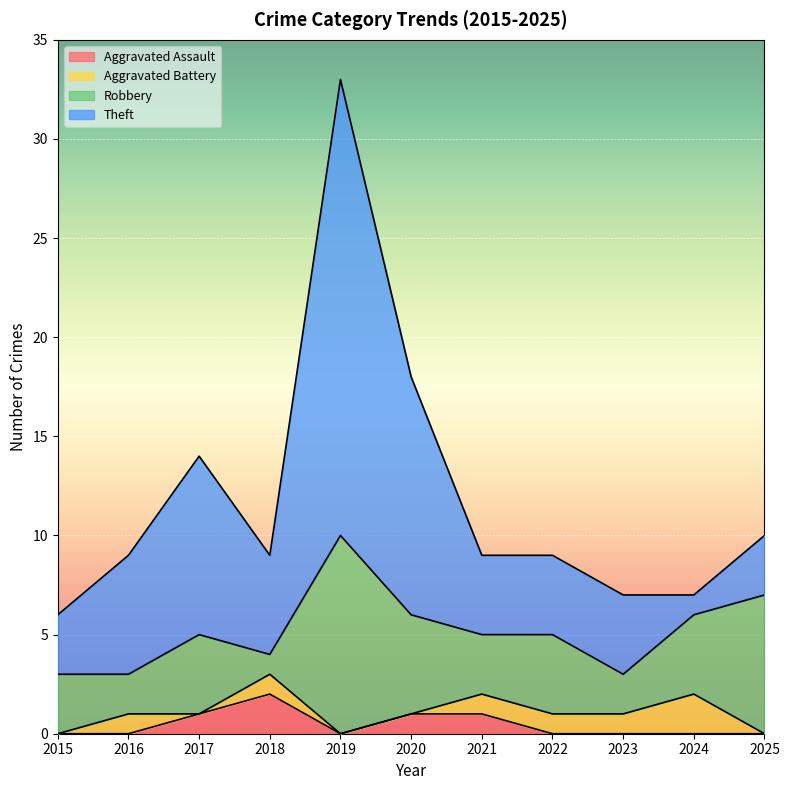

How many values in Aggravated Assault are above zero?

4